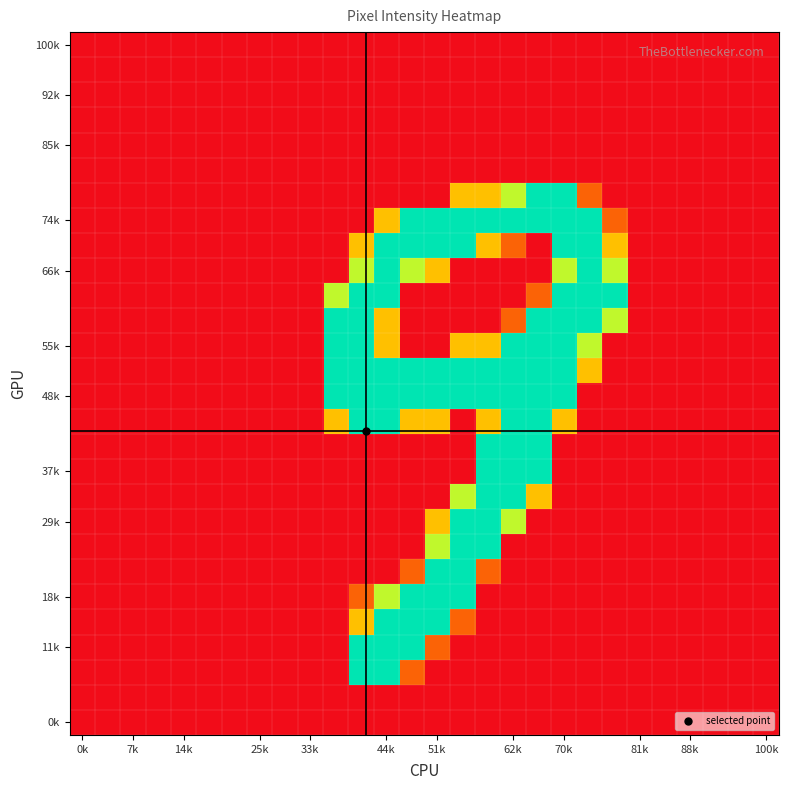

At which category does the chart reach its peak across all series?

18